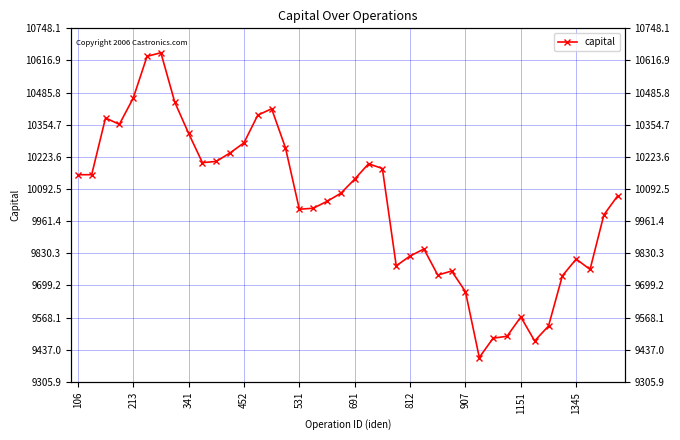

Which has a higher value, 27 or 37?

37